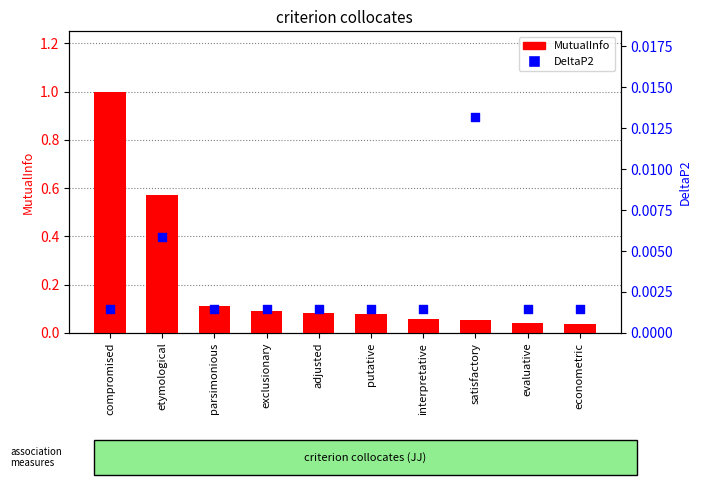

What are all the series names shown in the legend?

MutualInfo, DeltaP2